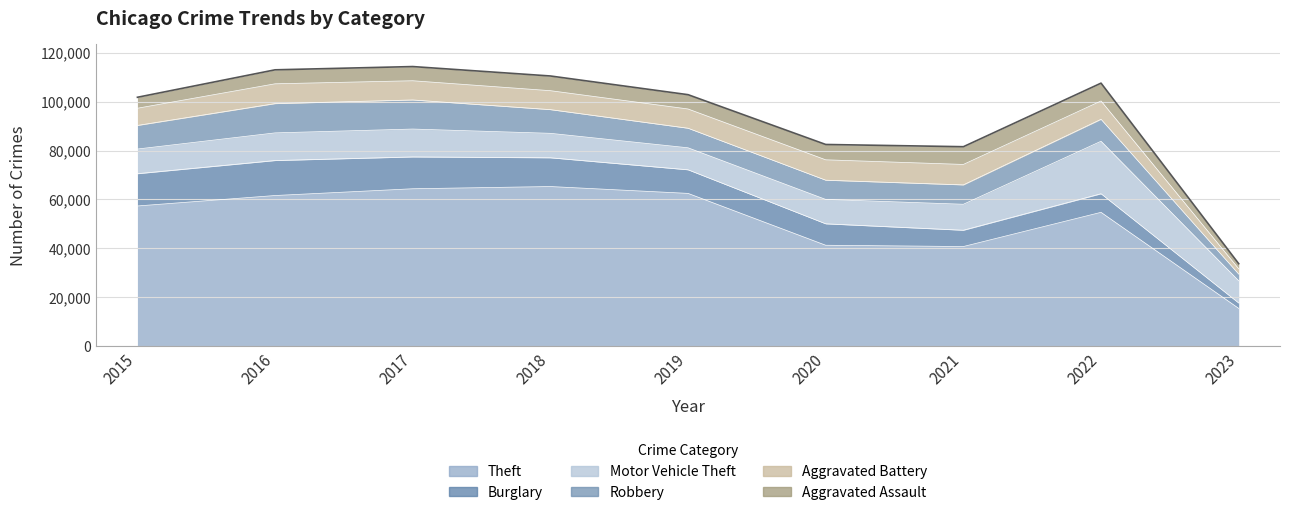

How many data points in Burglary are less than 9639?

4